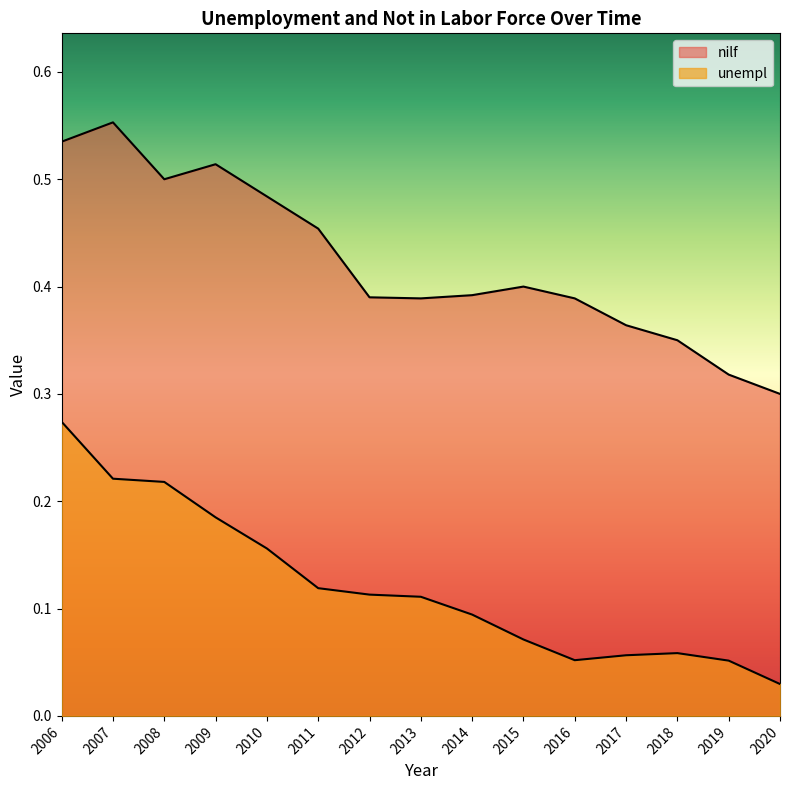

At which category is the sum across all series the highest?

2006